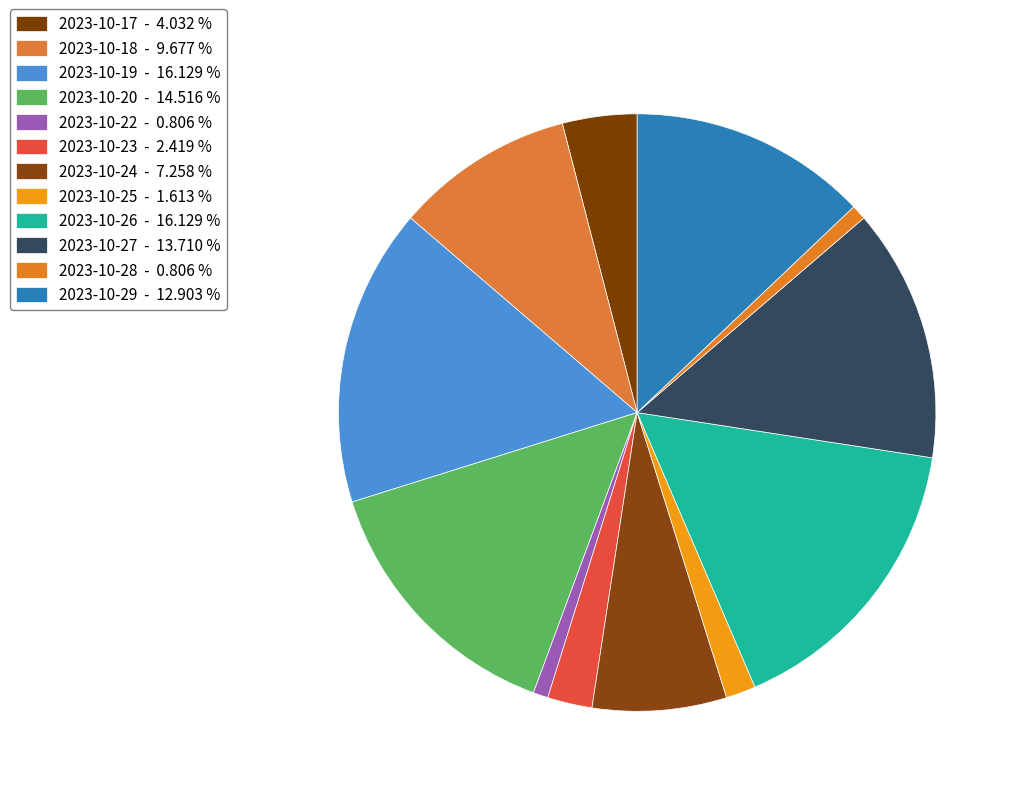

Count the number of slices in the pie.

12